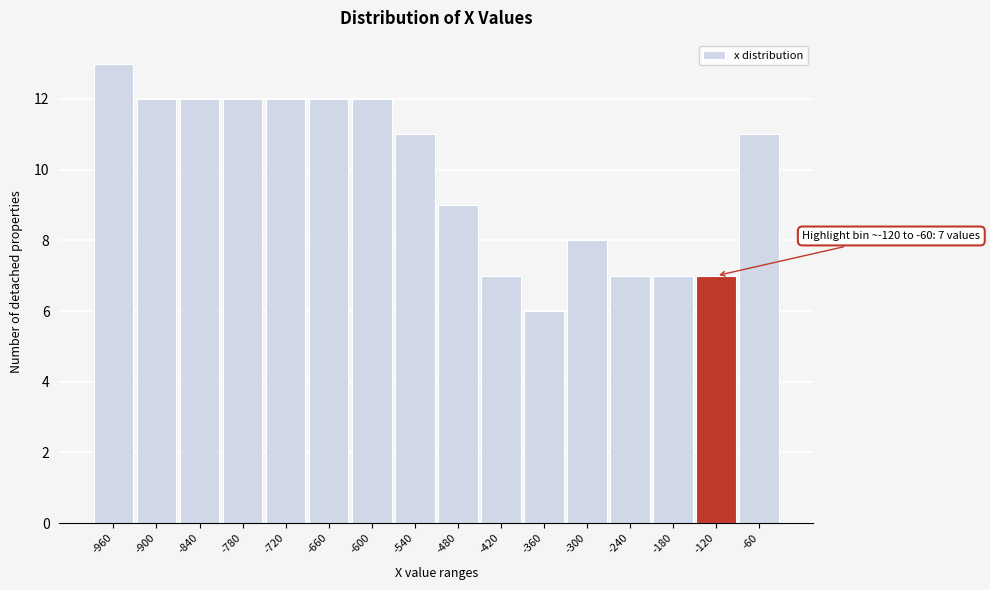

Reading left to right, extract all data points from this chart.

-960=13	-900=12	-840=12	-780=12	-720=12	-660=12	-600=12	-540=11	-480=9	-420=7	-360=6	-300=8	-240=7	-180=7	-120=7	-60=11